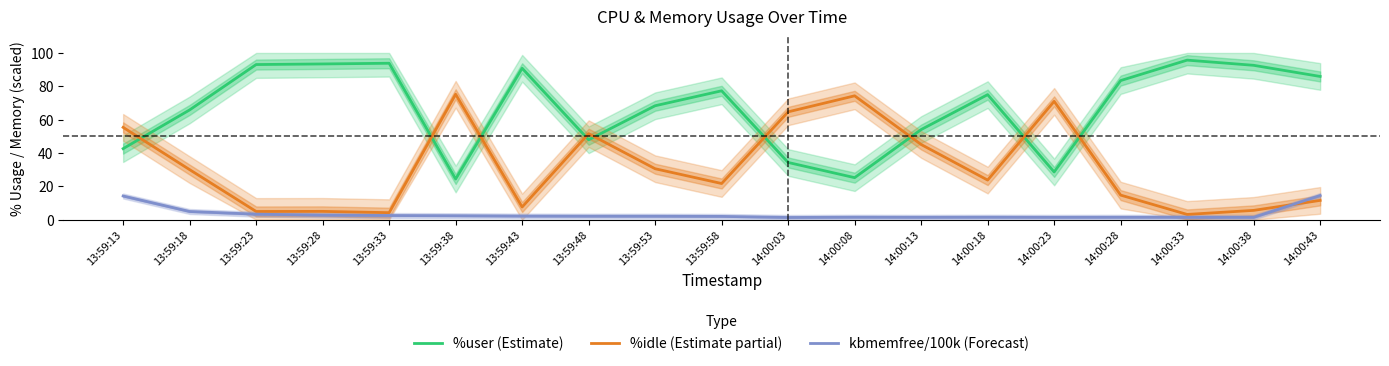

How many values in the %idle (Estimate partial) series are below 23?

9